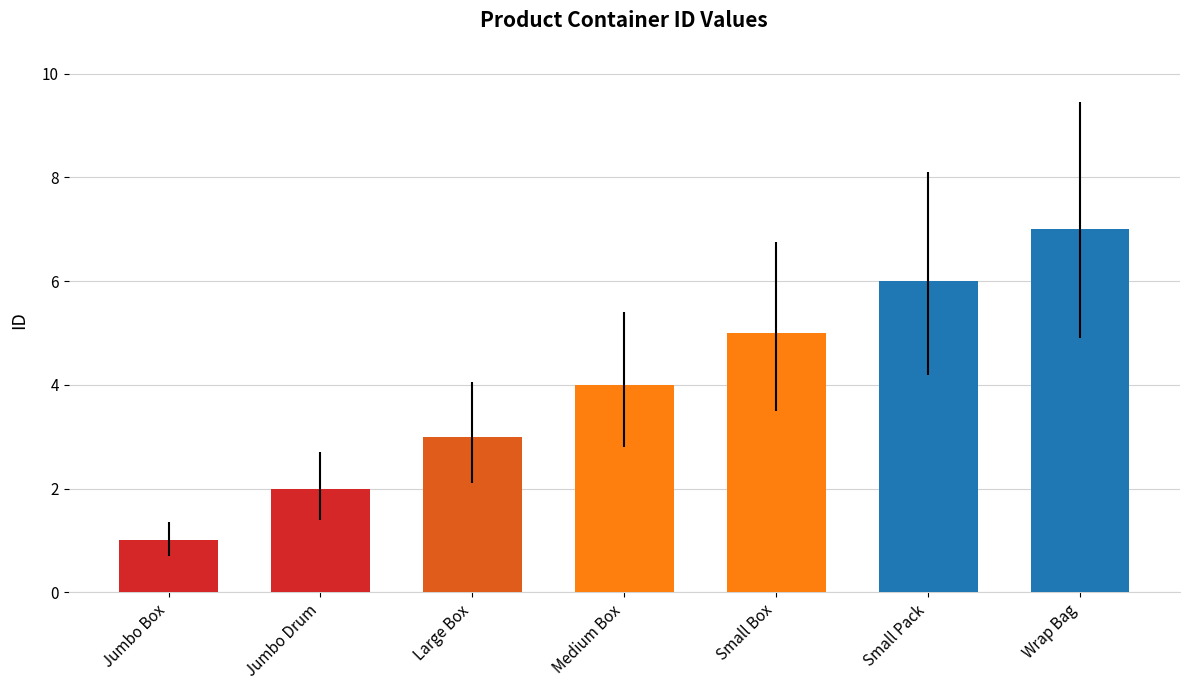

What is the value of the 7th bar from the left?

7